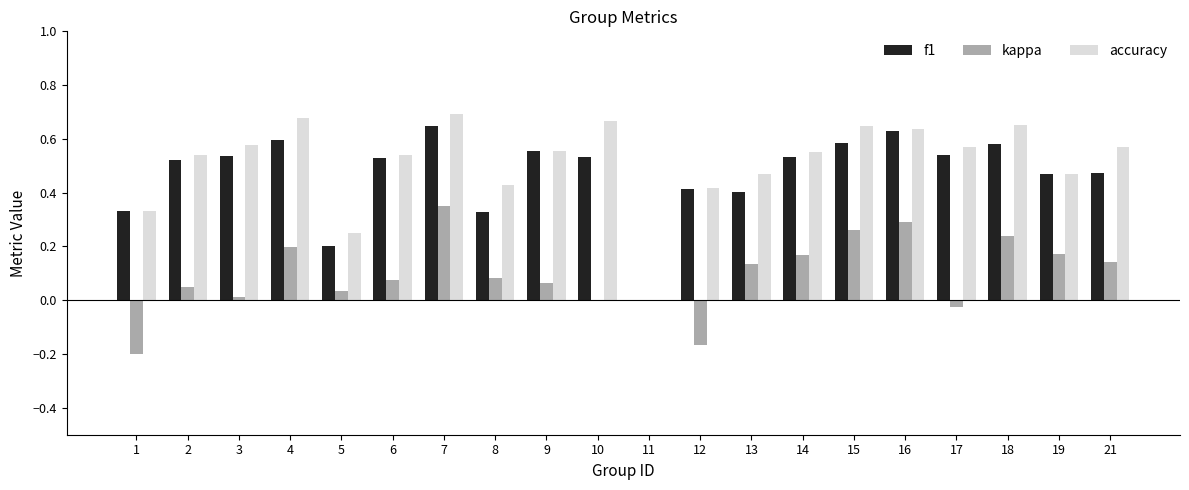

Which label corresponds to the largest value in the chart?

7